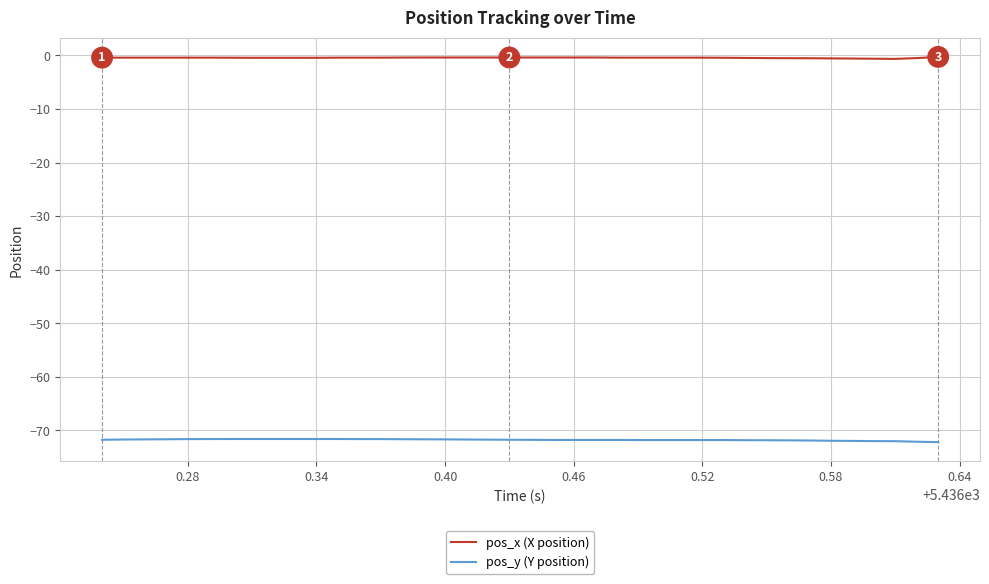

How many lines are shown in the chart?

2